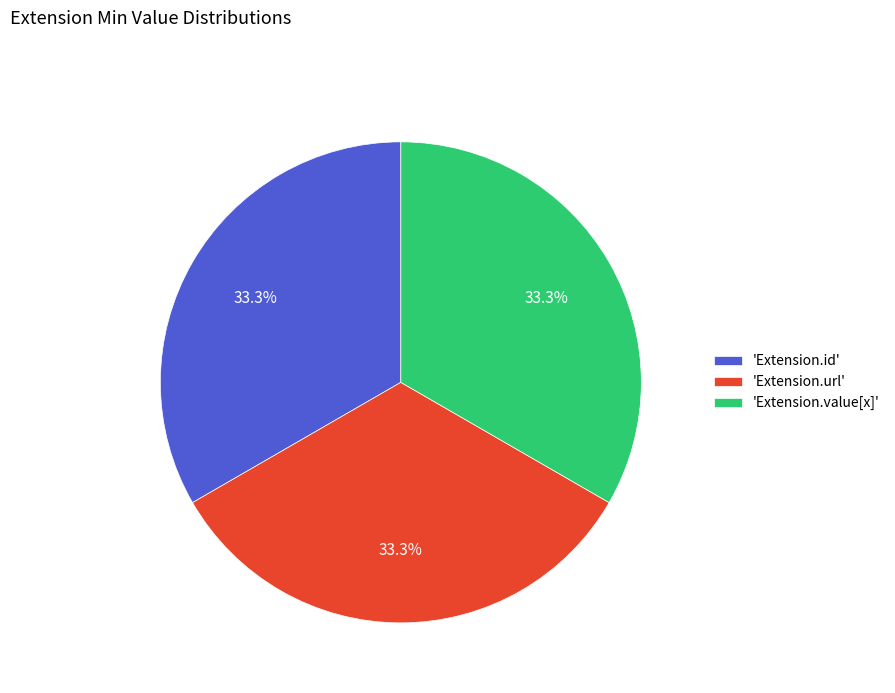

To the nearest percent, what is the average slice percentage?

33%